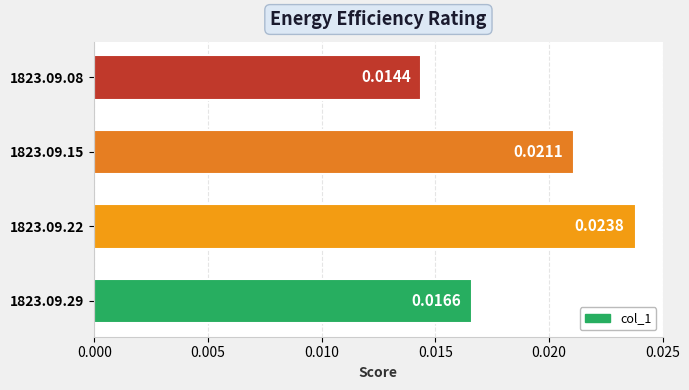

Rank the categories by value from highest to lowest.

1823.09.22, 1823.09.15, 1823.09.29, 1823.09.08